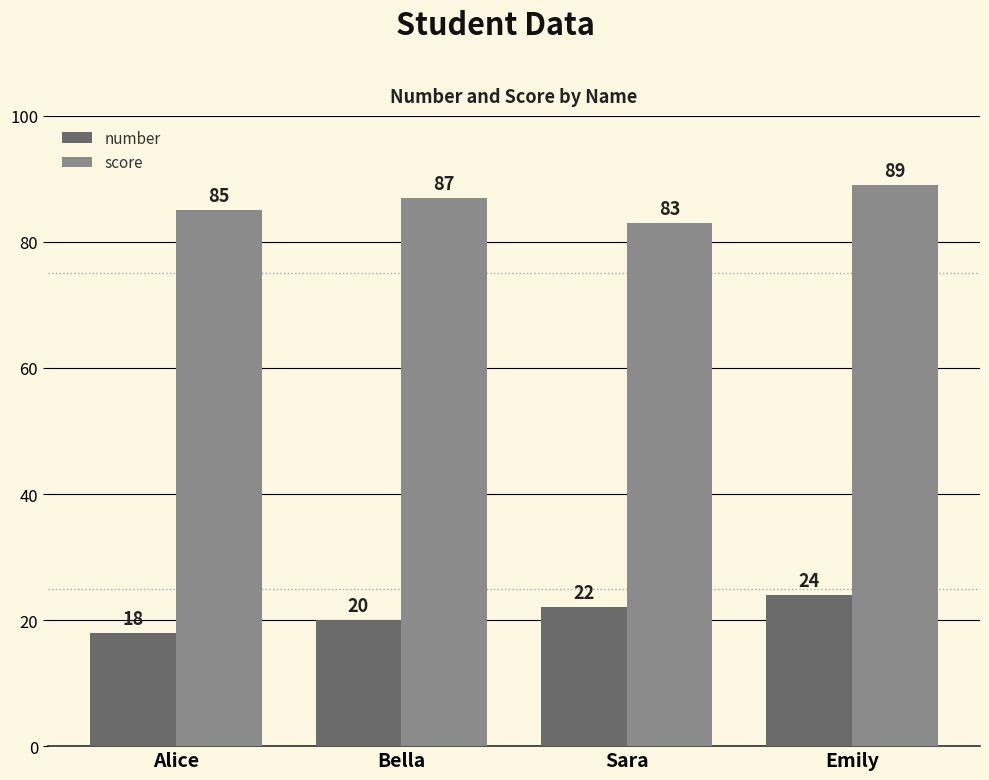

What are all the series names shown in the legend?

number, score